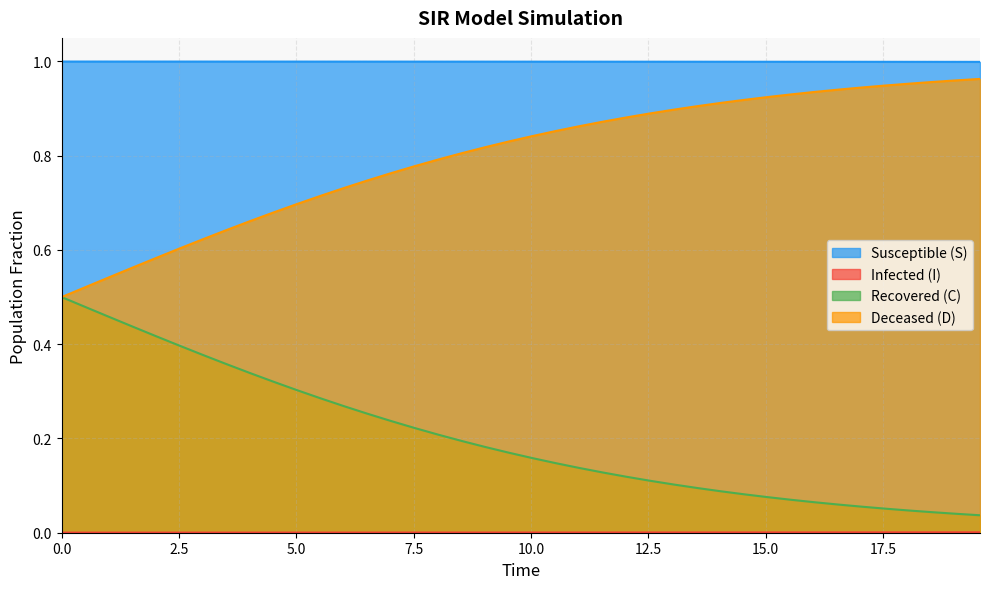

Which series has the largest total across all categories?

Susceptible (S)